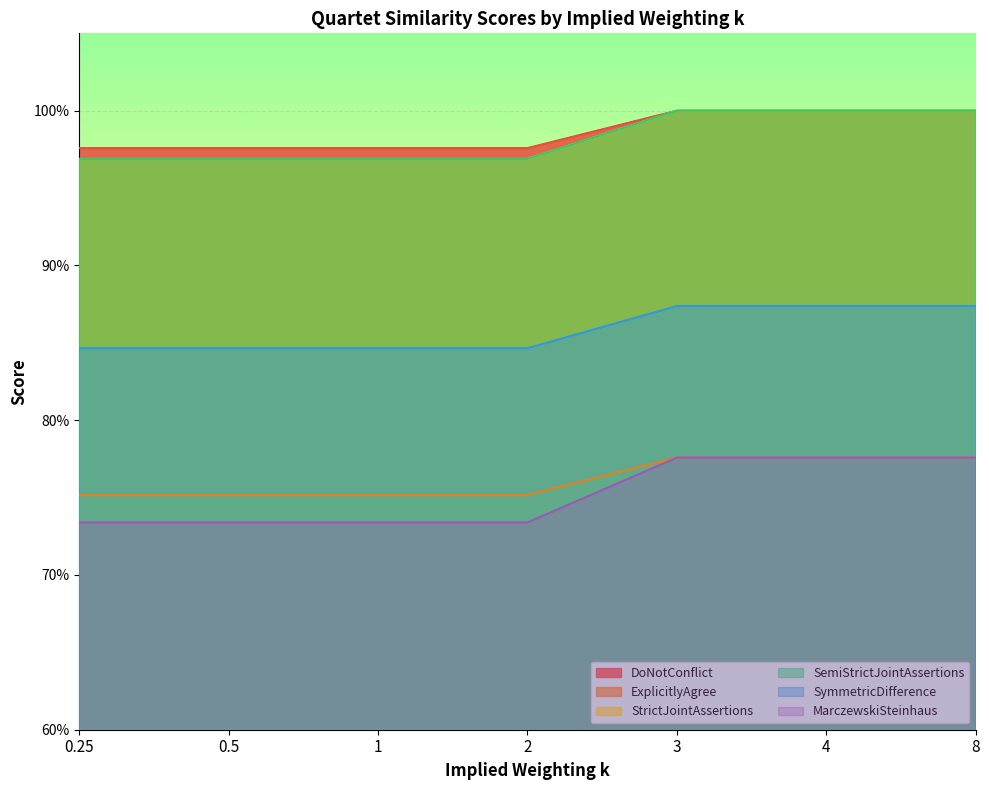

At how many categories does at least one series exceed 0?

7